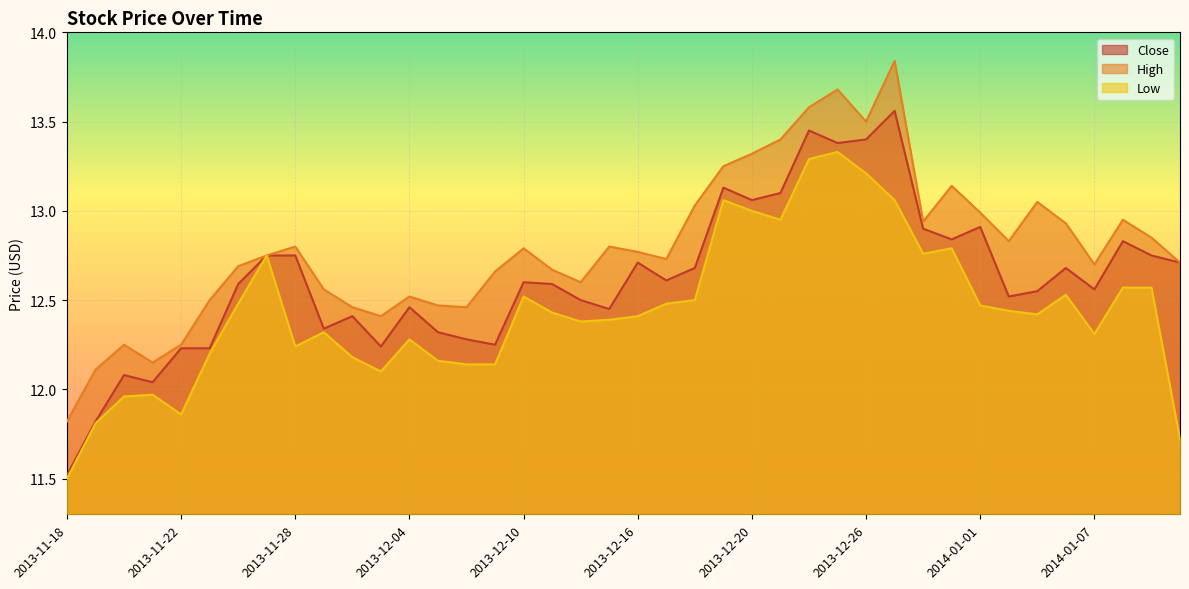

Is it true that Close equals 17.3 at 2013-12-11?

False